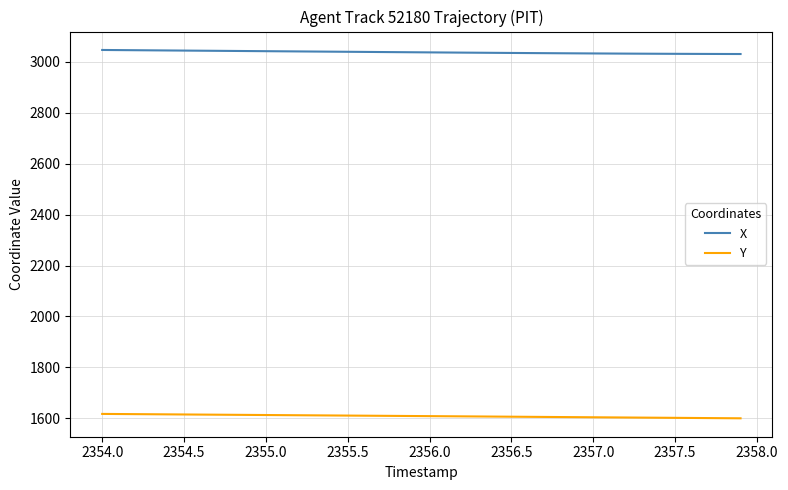

List the series in order of their peak value, lowest first.

Y, X